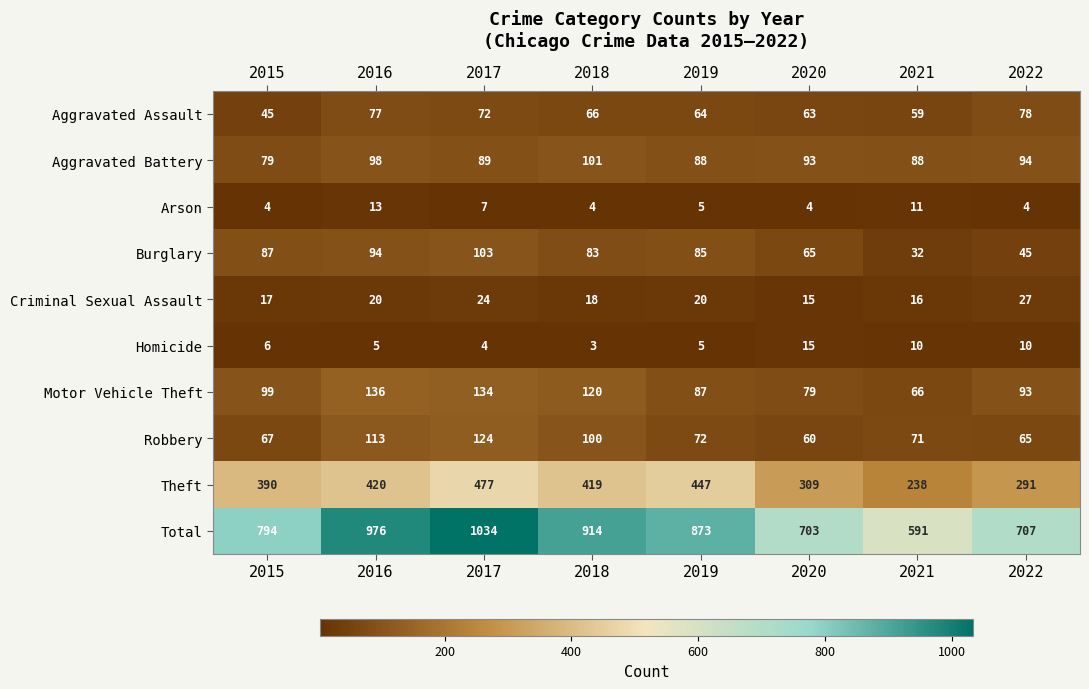

Which series has the largest total across all categories?

Total